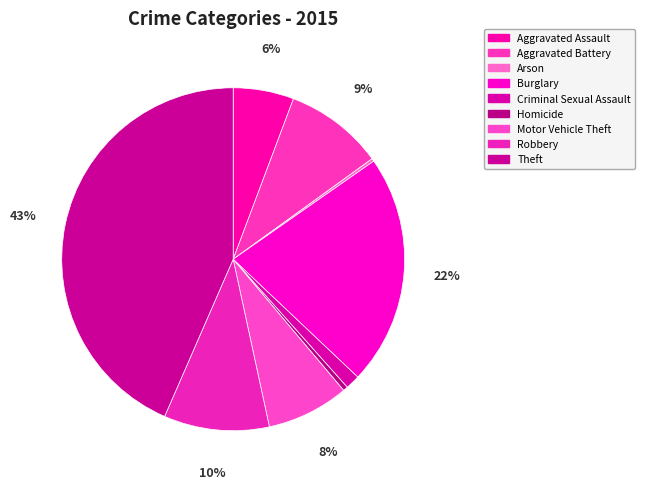

Rank the categories by value from lowest to highest.

Arson, Homicide, Criminal Sexual Assault, Aggravated Assault, Motor Vehicle Theft, Aggravated Battery, Robbery, Burglary, Theft